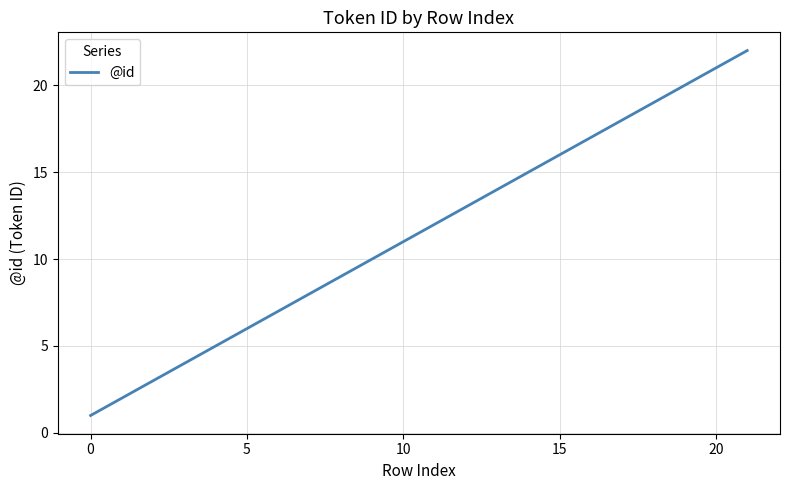

What is the greatest value displayed?

22